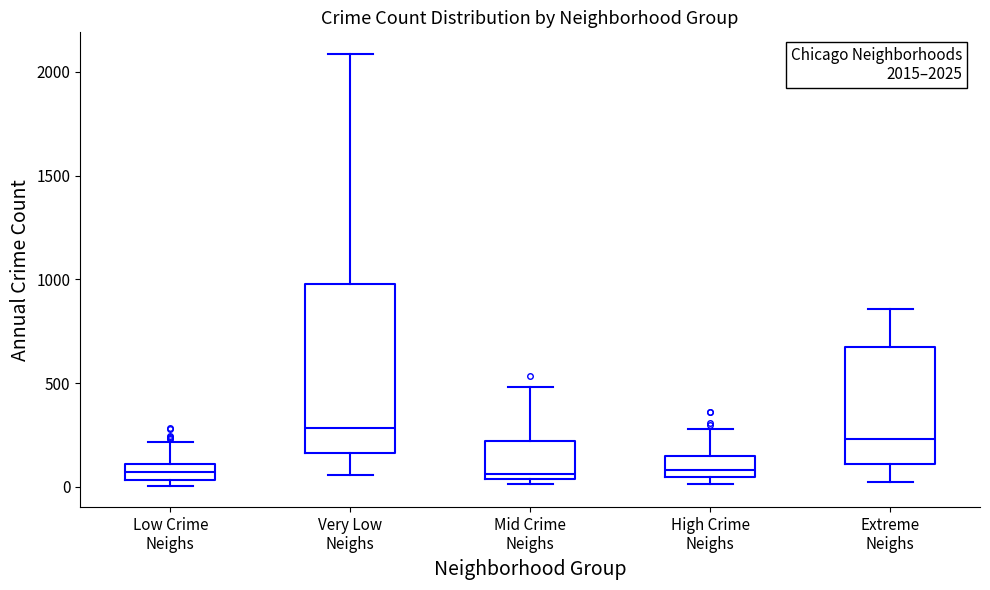

Comparing the boxes themselves (not the whiskers), which one is the tallest?

Very Low Neighs